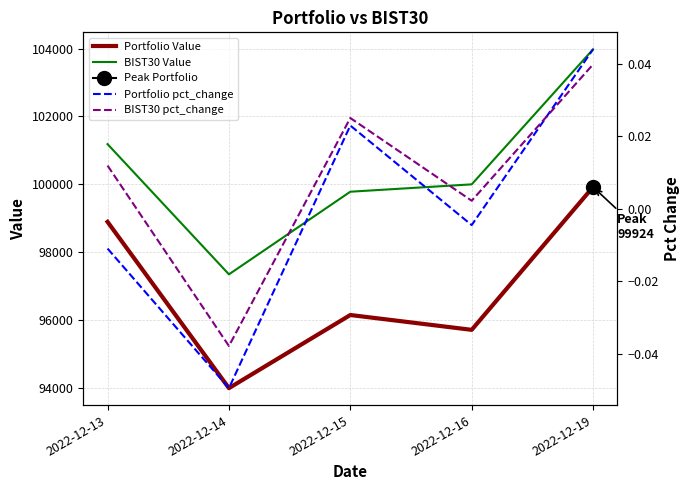

Is the value of BIST30 Value at 2022-12-16 greater than the value of Portfolio Value at 2022-12-14?

Yes